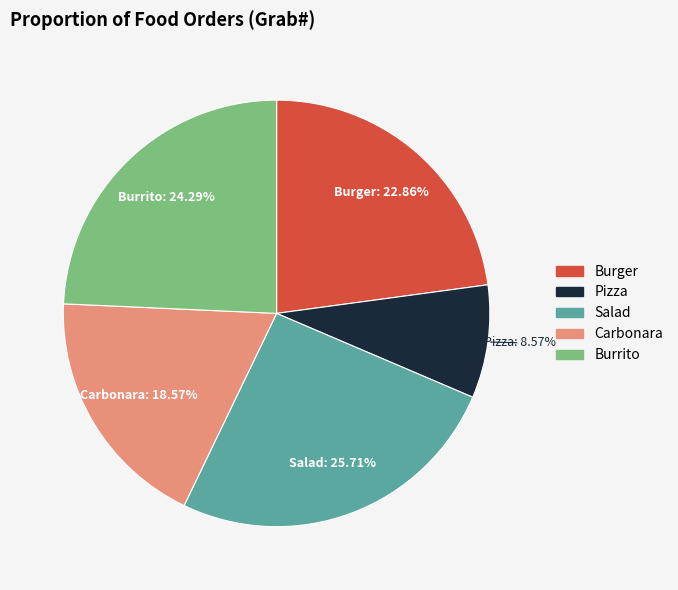

To the nearest percent, what is the combined percentage of Carbonara and Salad?

44%